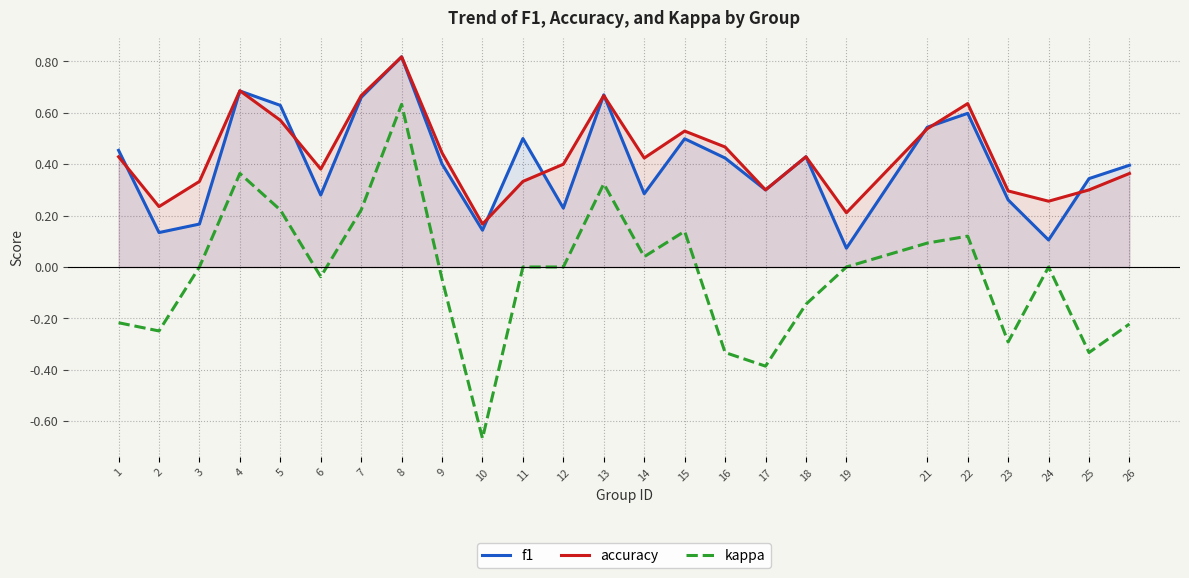

What is the value of the kappa point at the 25th from the left?

-0.2